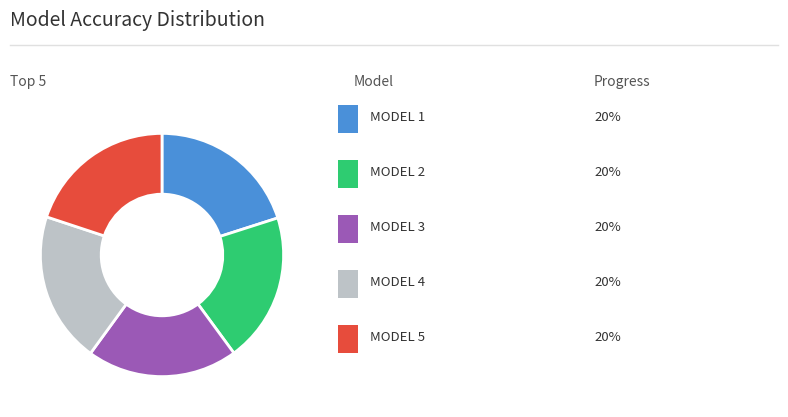

Is there any slice that represents more than half of the pie?

No